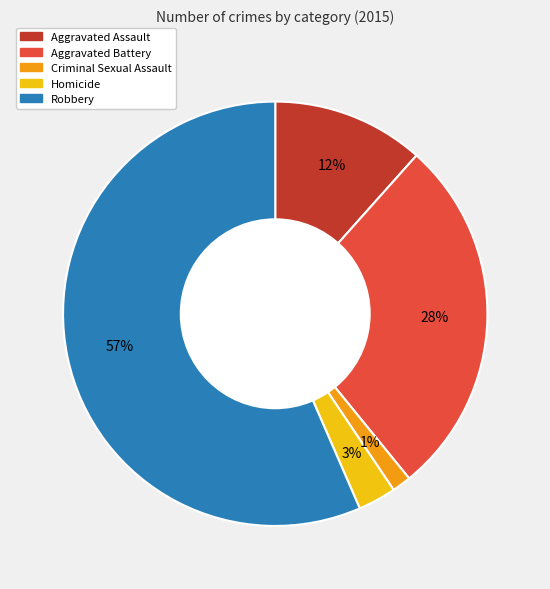

Which slice is the largest?

Robbery